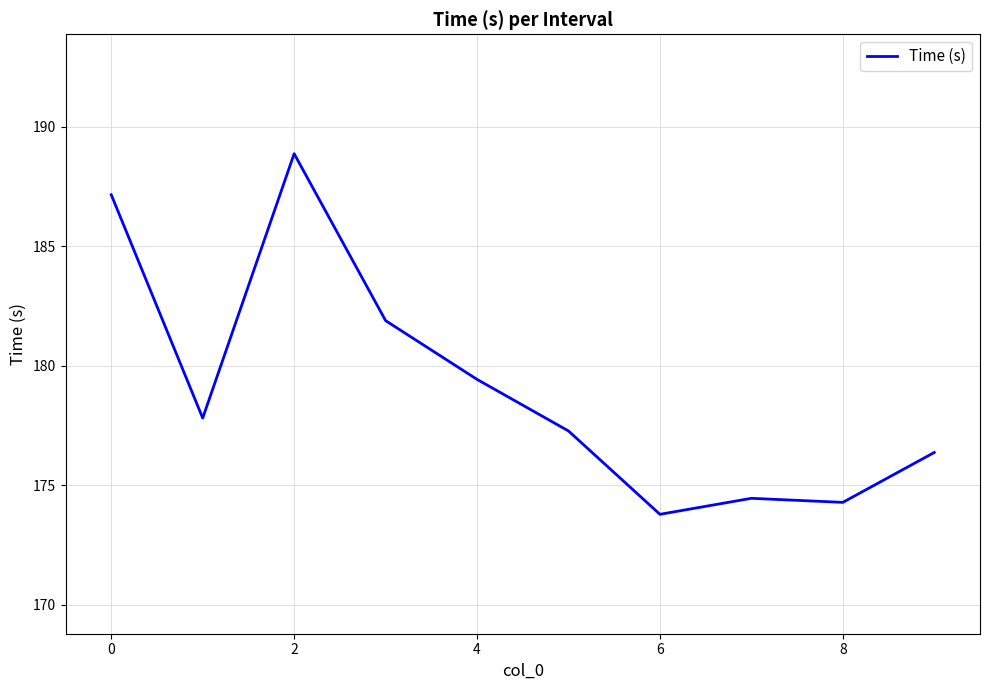

What is the maximum value shown in the chart?

188.9